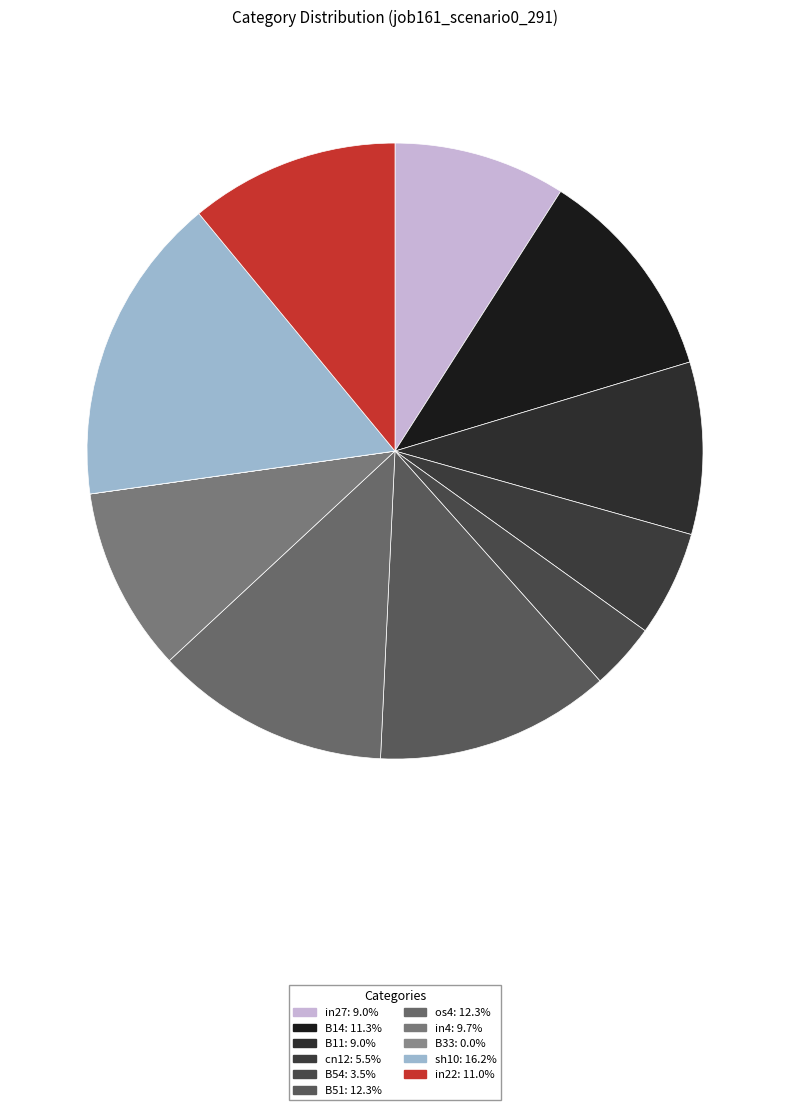

Which slice is the smallest?

B33